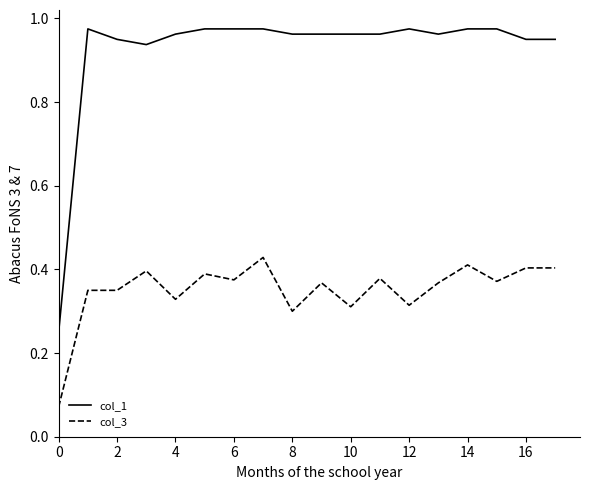

Which series has the largest total across all categories?

col_1